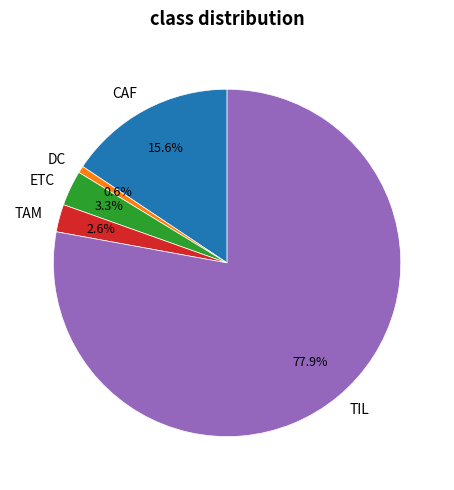

Which has a higher value, CAF or DC?

CAF